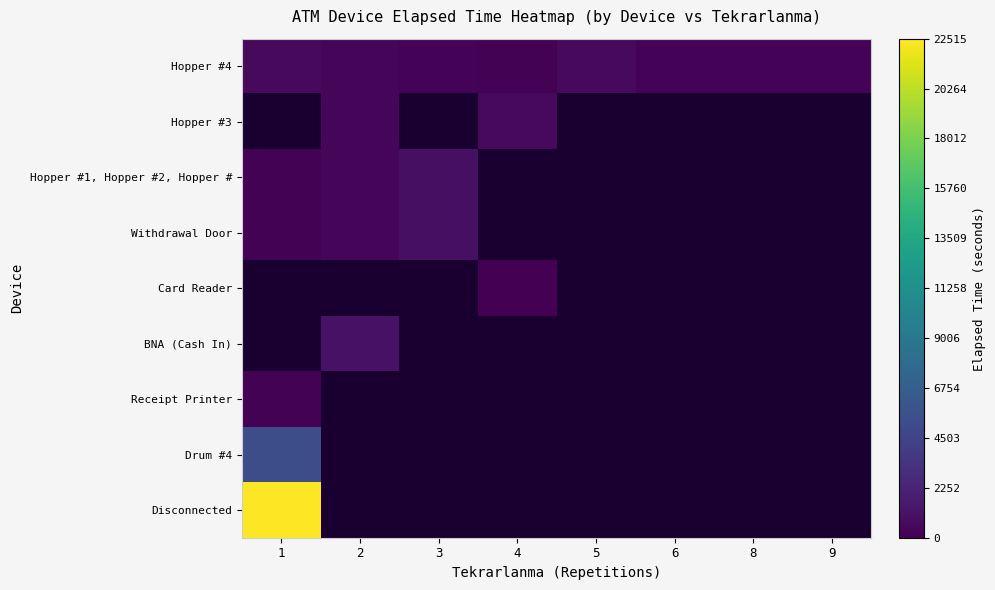

What is the minimum value for Withdrawal Door?

135.0